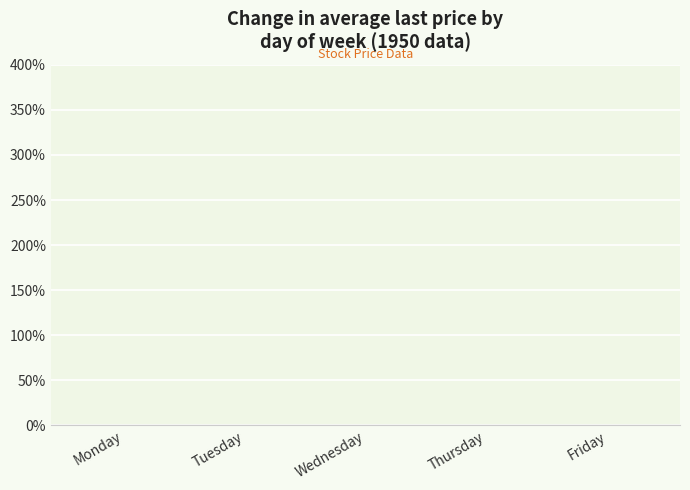

What is the sum of the values at Wednesday and Tuesday?

0.1